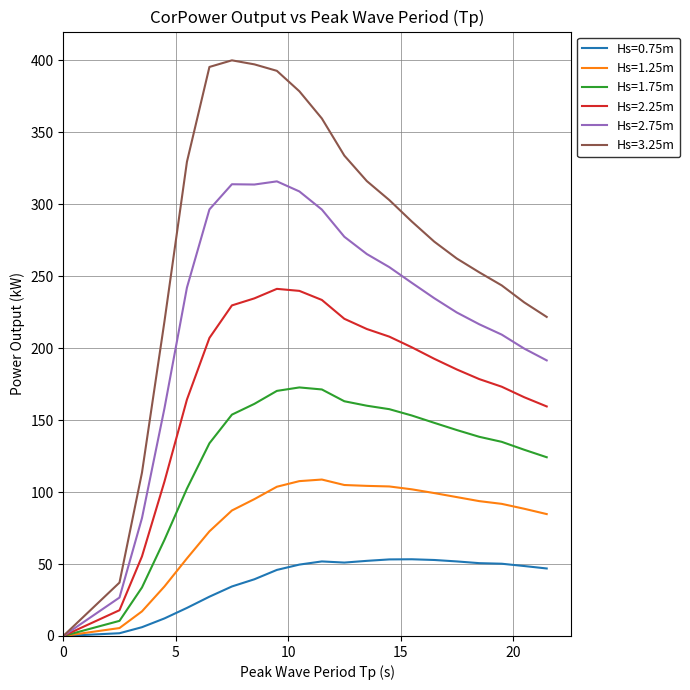

Which series has the largest total across all categories?

Hs=3.25m